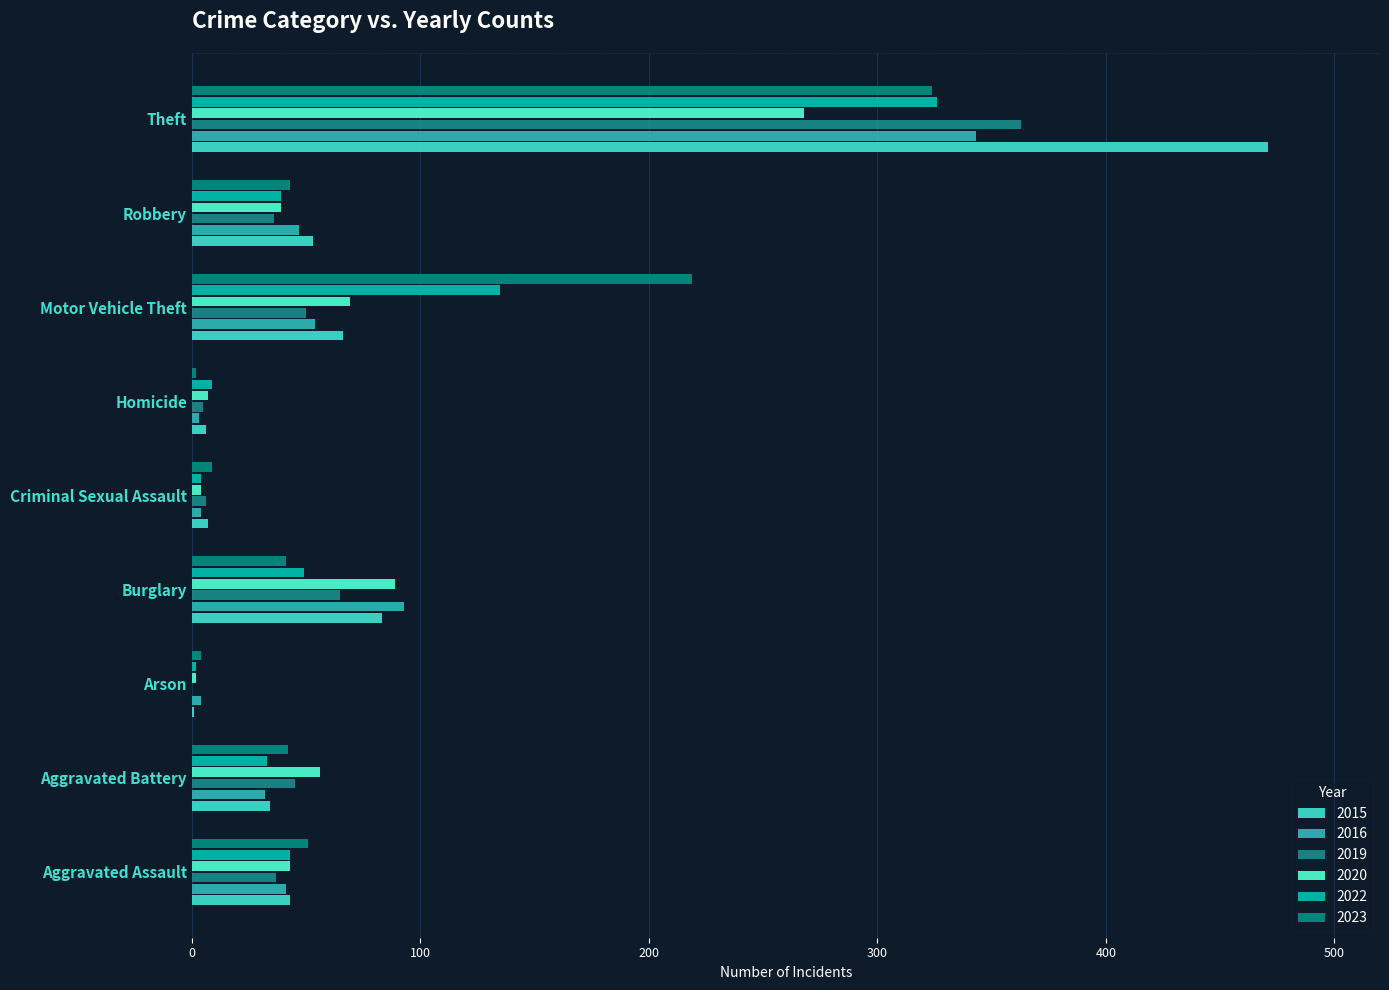

Reading left to right, transcribe all the data shown in this chart.

2015: Aggravated Assault=43	Aggravated Battery=34	Arson=1	Burglary=83	Criminal Sexual Assault=7	Homicide=6	Motor Vehicle Theft=66	Robbery=53	Theft=471
2016: Aggravated Assault=41	Aggravated Battery=32	Arson=4	Burglary=93	Criminal Sexual Assault=4	Homicide=3	Motor Vehicle Theft=54	Robbery=47	Theft=343
2019: Aggravated Assault=37	Aggravated Battery=45	Arson=0	Burglary=65	Criminal Sexual Assault=6	Homicide=5	Motor Vehicle Theft=50	Robbery=36	Theft=363
2020: Aggravated Assault=43	Aggravated Battery=56	Arson=2	Burglary=89	Criminal Sexual Assault=4	Homicide=7	Motor Vehicle Theft=69	Robbery=39	Theft=268
2022: Aggravated Assault=43	Aggravated Battery=33	Arson=2	Burglary=49	Criminal Sexual Assault=4	Homicide=9	Motor Vehicle Theft=135	Robbery=39	Theft=326
2023: Aggravated Assault=51	Aggravated Battery=42	Arson=4	Burglary=41	Criminal Sexual Assault=9	Homicide=2	Motor Vehicle Theft=219	Robbery=43	Theft=324